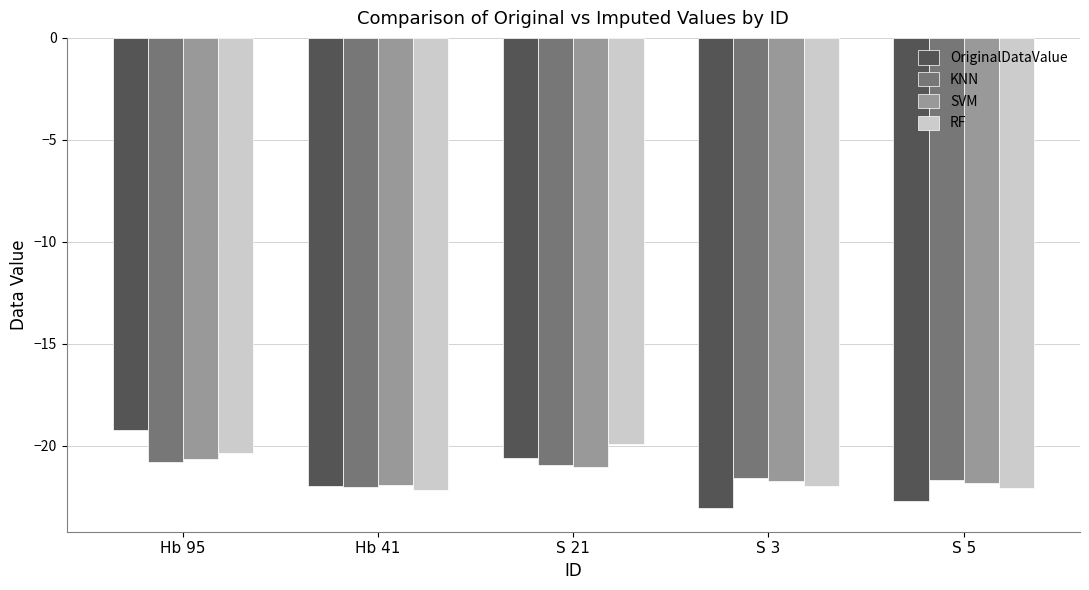

Is the value of KNN at S 5 greater than the value of OriginalDataValue at S 5?

Yes